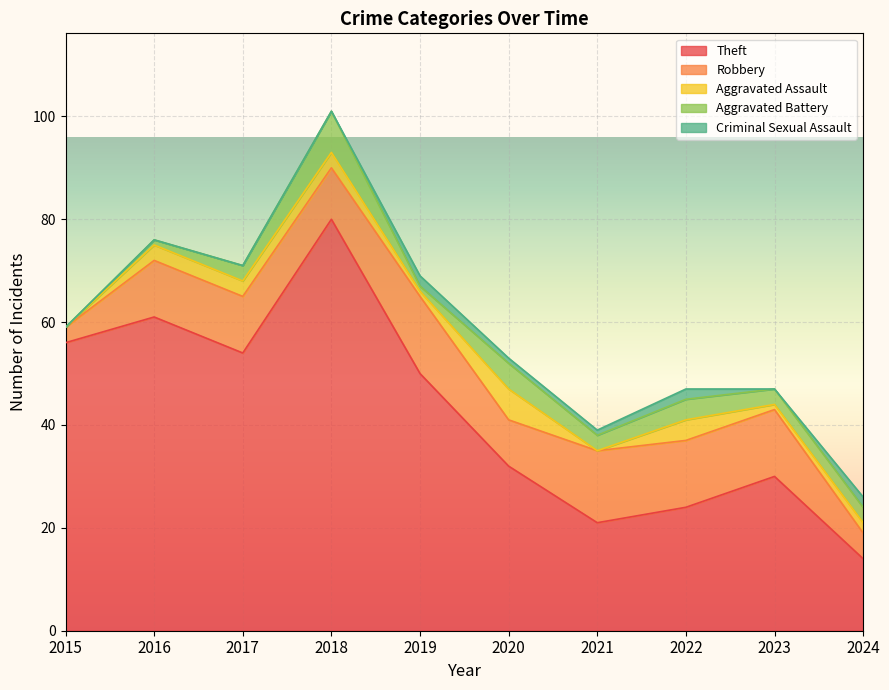

At which label is Aggravated Assault closest to 3?

2016